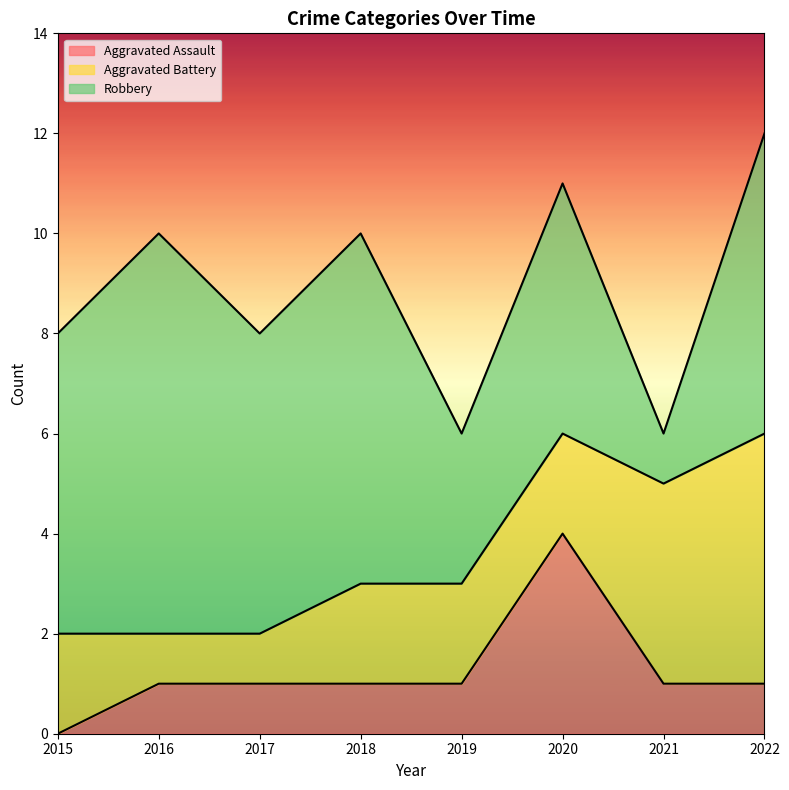

Reading left to right, transcribe all the data shown in this chart.

Aggravated Assault: 2015=0	2016=1	2017=1	2018=1	2019=1	2020=4	2021=1	2022=1
Aggravated Battery: 2015=2	2016=1	2017=1	2018=2	2019=2	2020=2	2021=4	2022=5
Robbery: 2015=6	2016=8	2017=6	2018=7	2019=3	2020=5	2021=1	2022=6